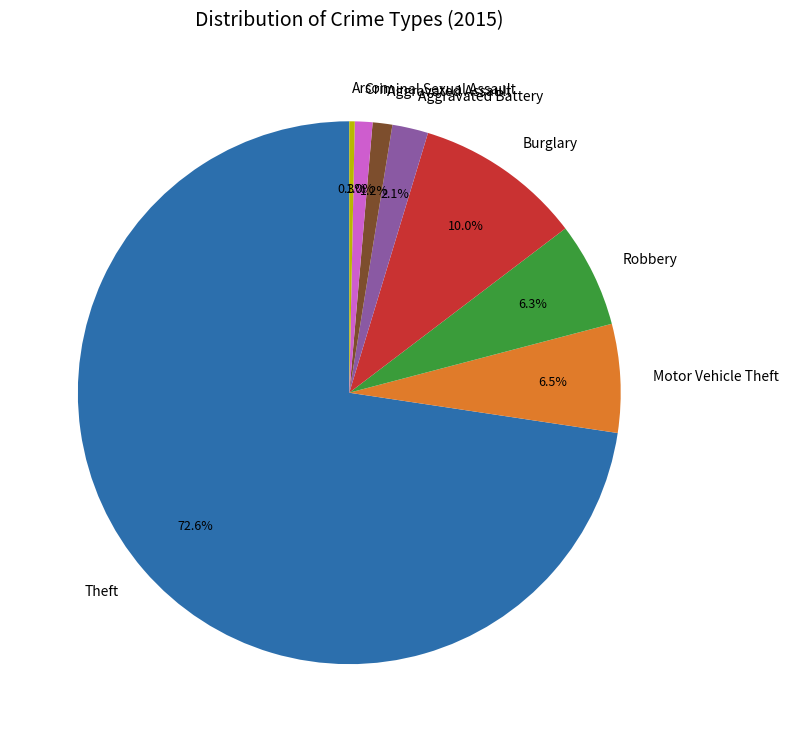

Which slice is the largest?

Theft